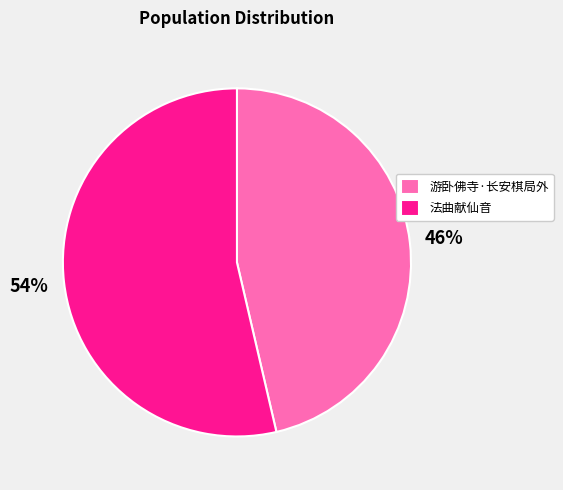

Which has a higher value, 游卧佛寺·长安棋局外 or 法曲献仙音?

法曲献仙音